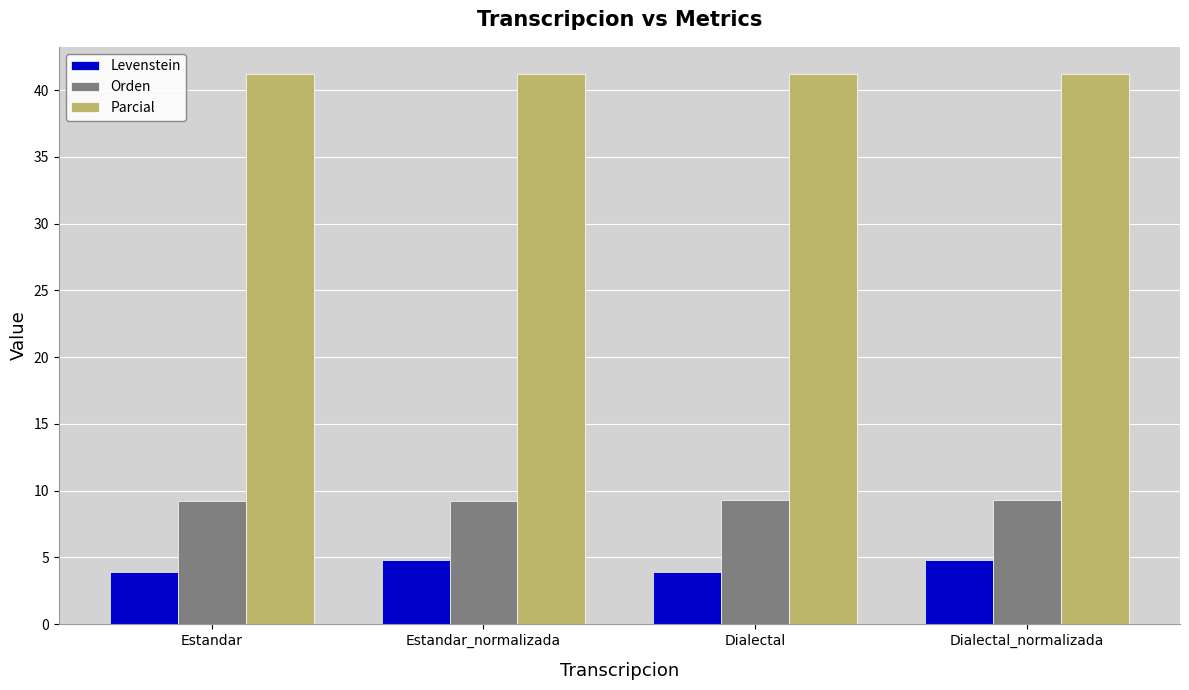

What is the lowest value of the Orden series?

9.3